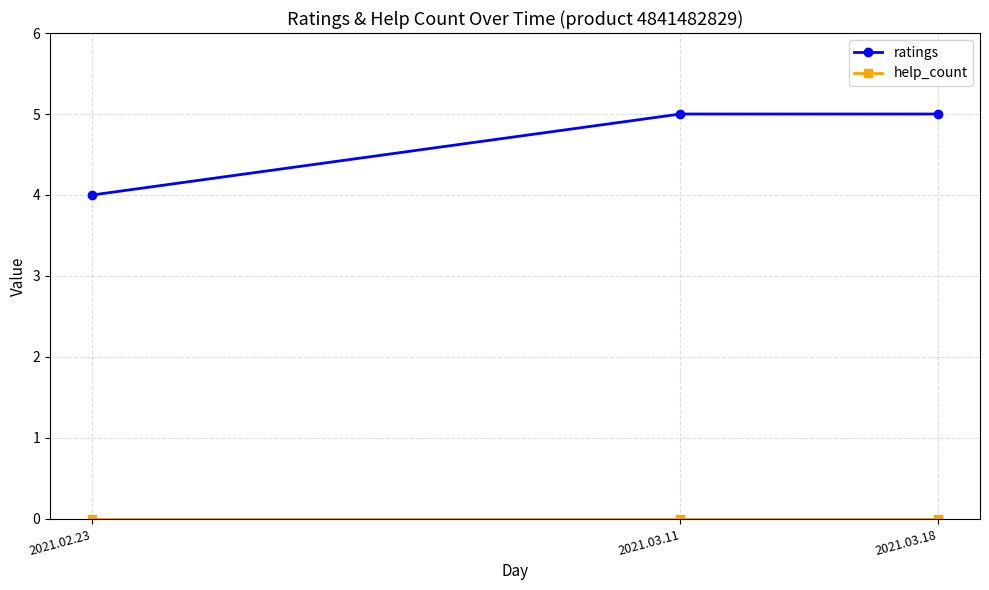

What is the label of the 2nd point from the left?

2021.03.11